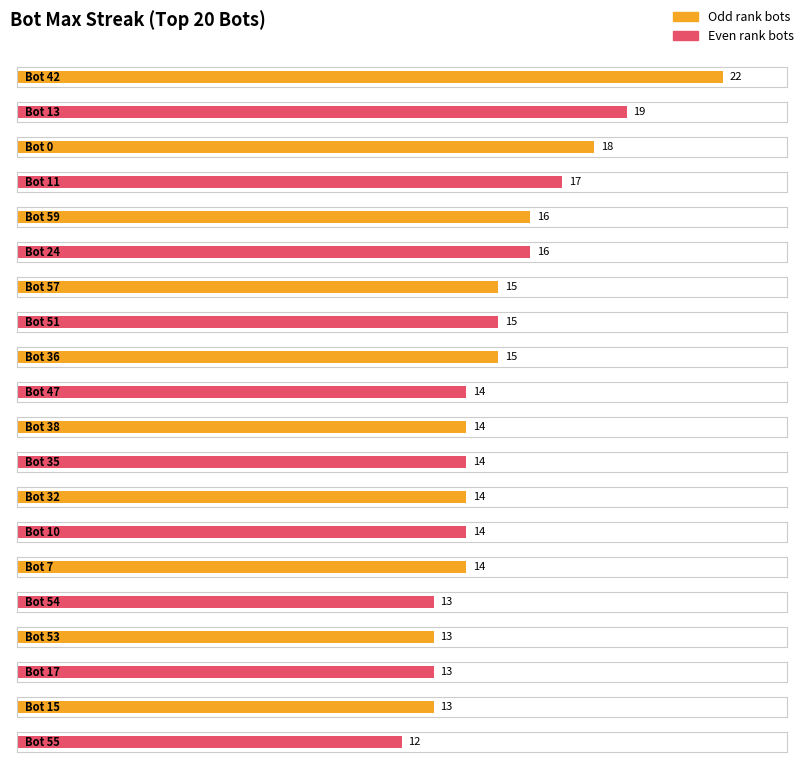

What is the sum of all values?

301